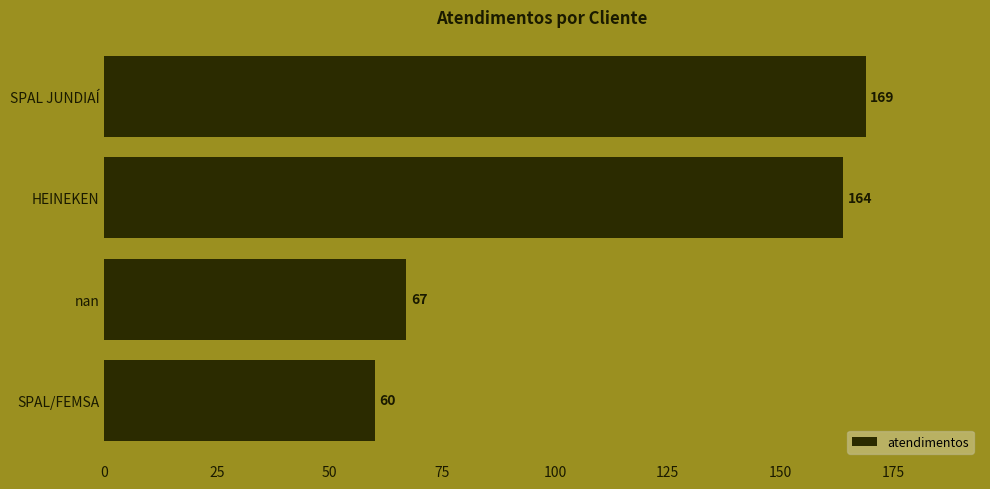

Reading top to bottom, what are all the values shown in this chart?

169	164	67	60